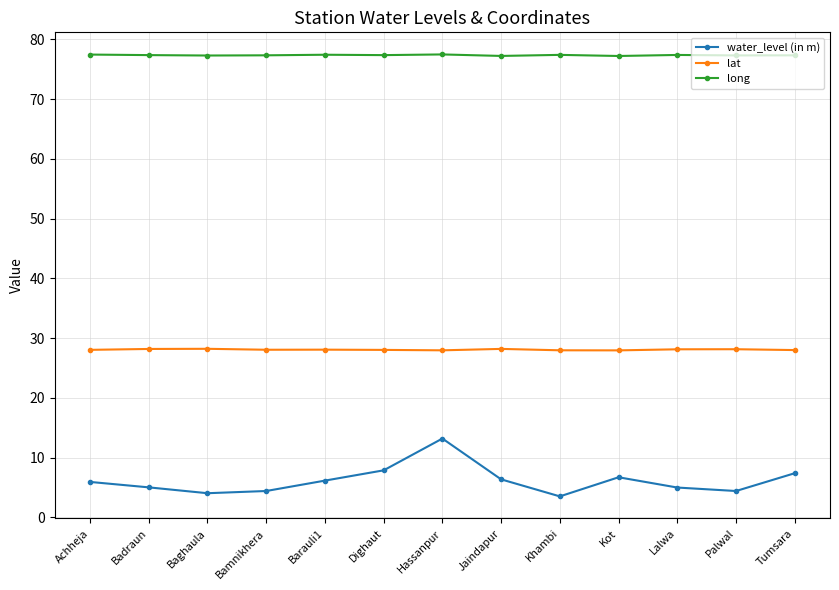

At which category is the sum across all series the highest?

Hassanpur